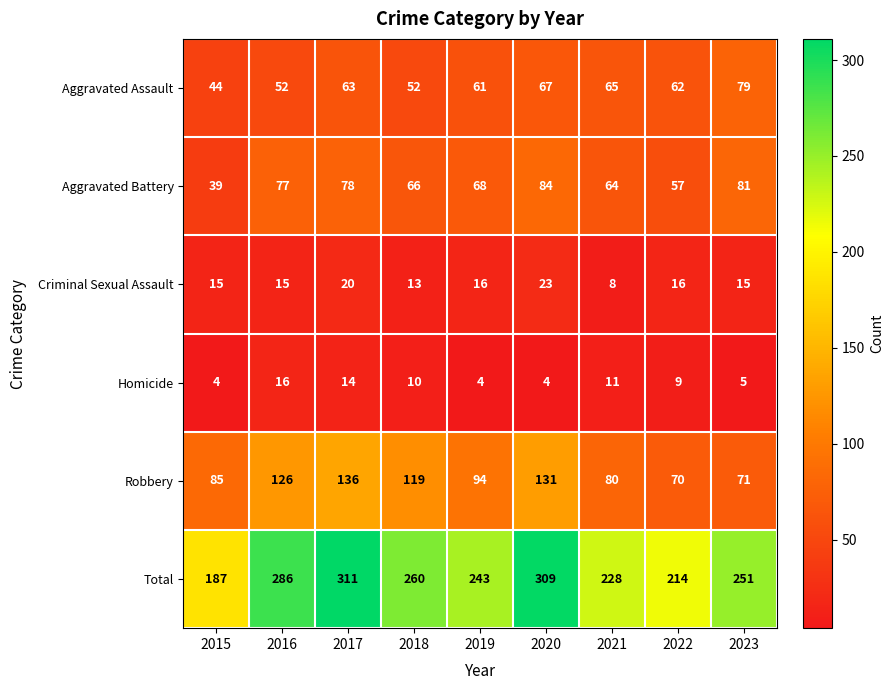

Which series has the largest total across all categories?

Total